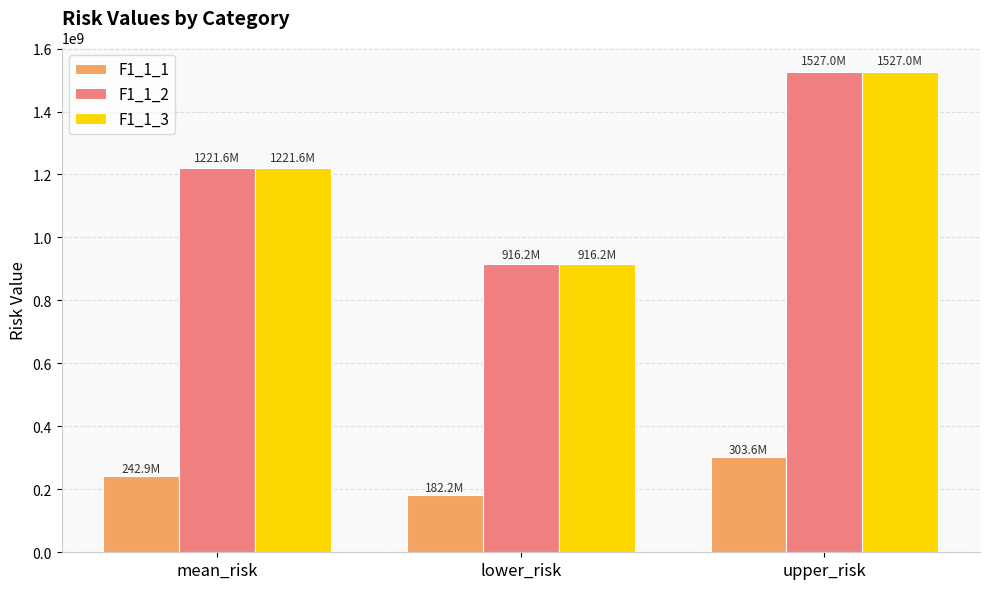

What are all the series names shown in the legend?

F1_1_1, F1_1_2, F1_1_3